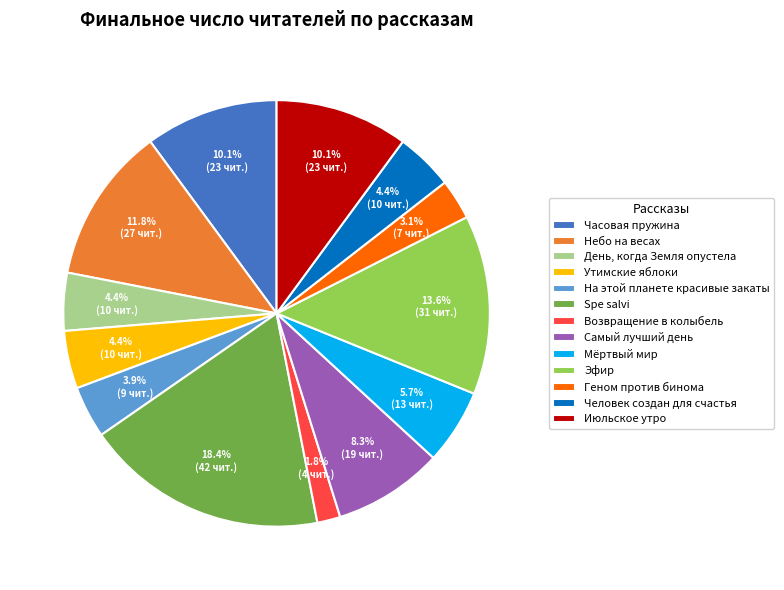

Combined, what portion of the pie is Мёртвый мир and День, когда Земля опустела?

10.1%